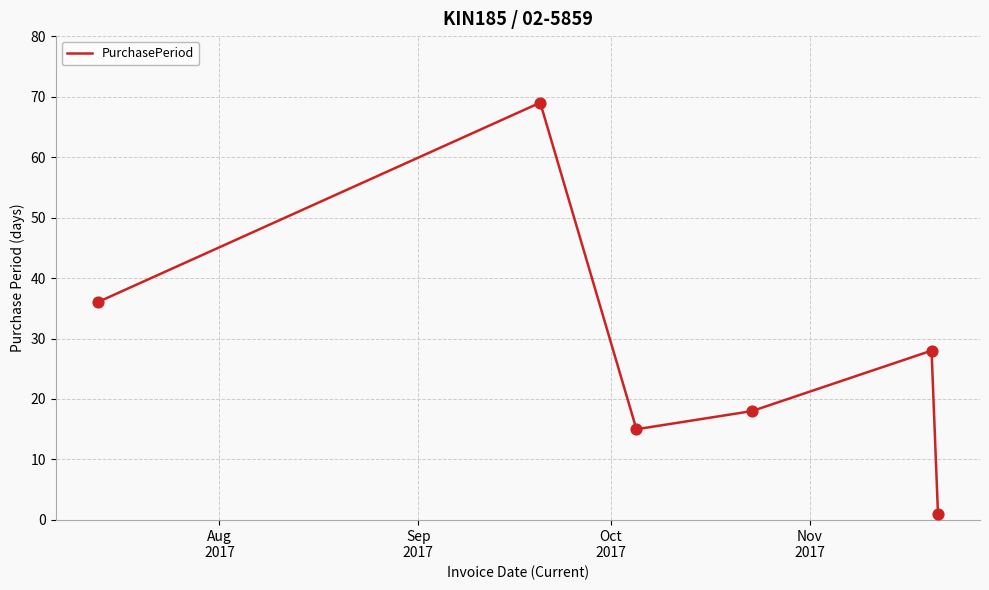

What is the maximum value shown in the chart?

69